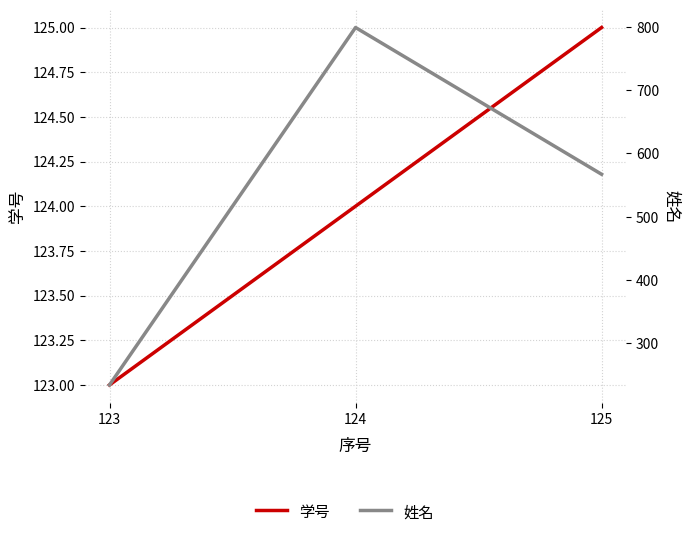

True or false: 姓名 has a value of 799 at 124.

True